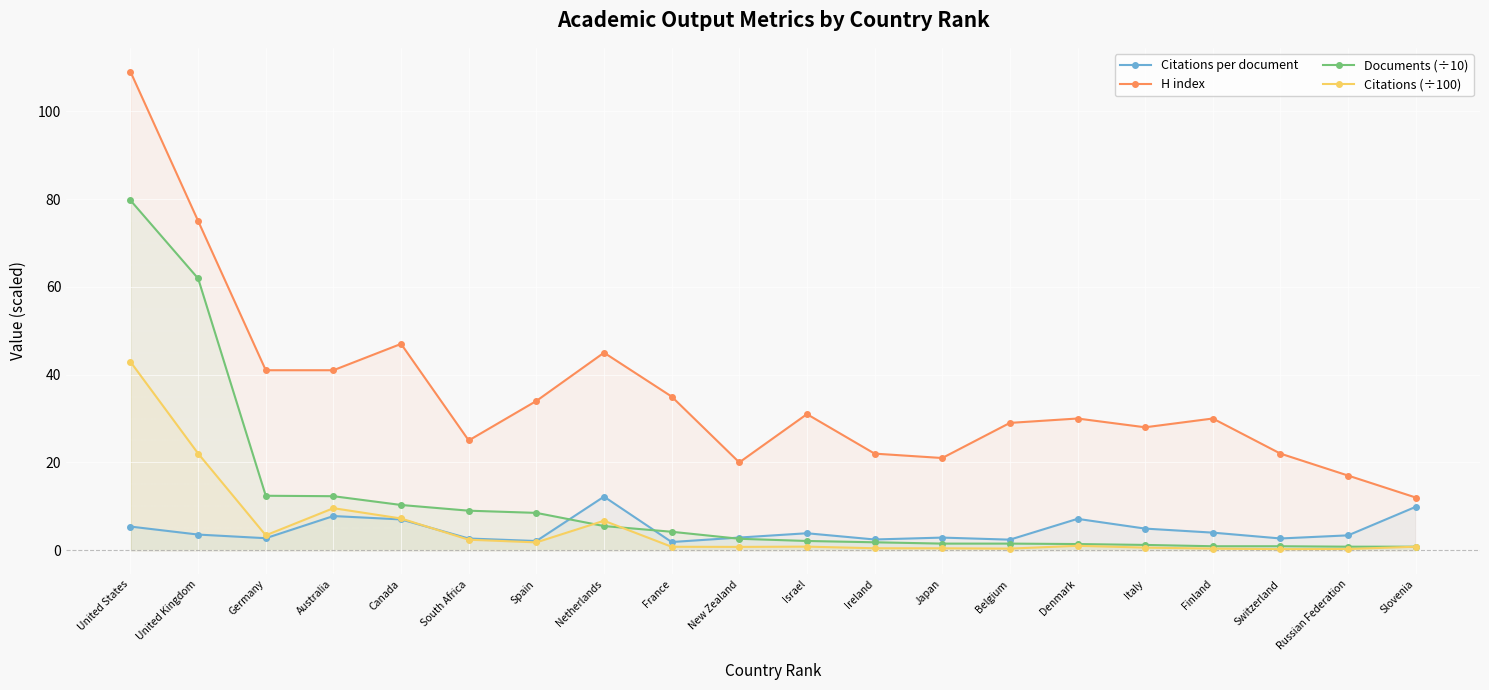

What position from the right is Ireland?

9